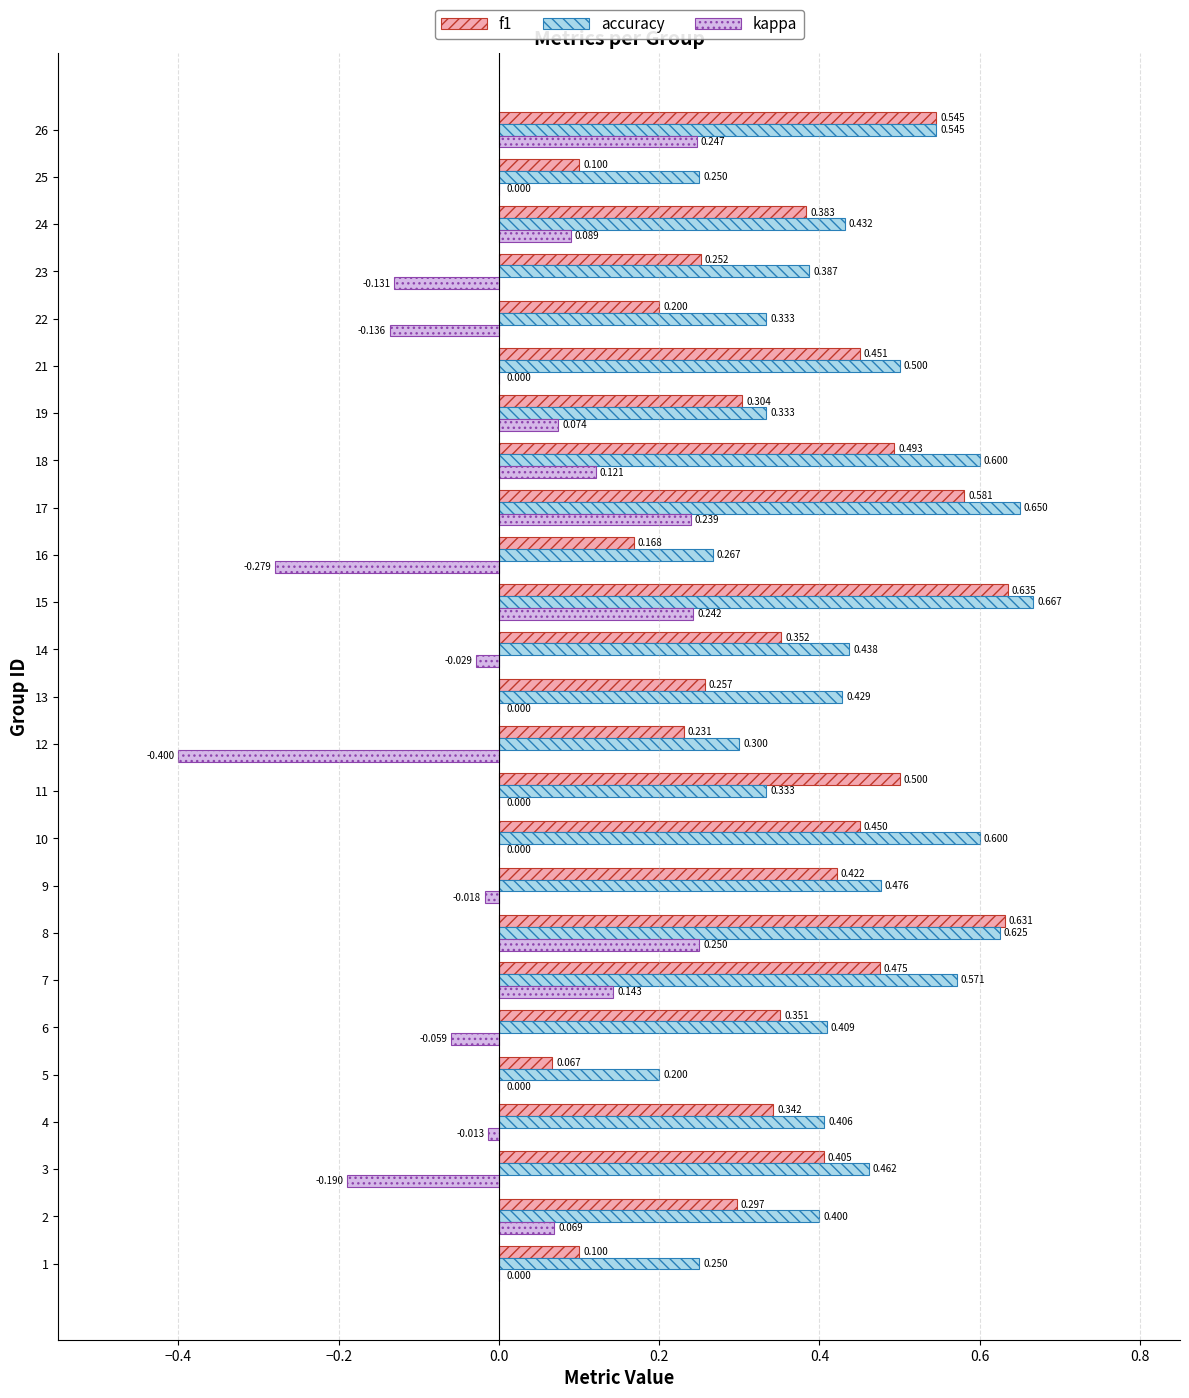

Which series changed the most between 10 and 21?

accuracy